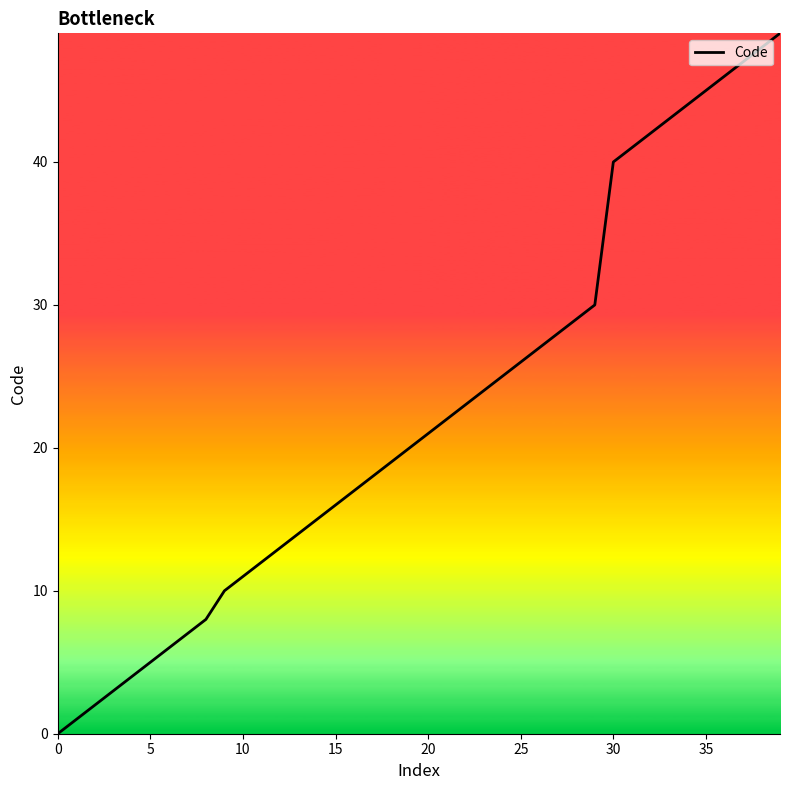

What is the maximum value shown in the chart?

49